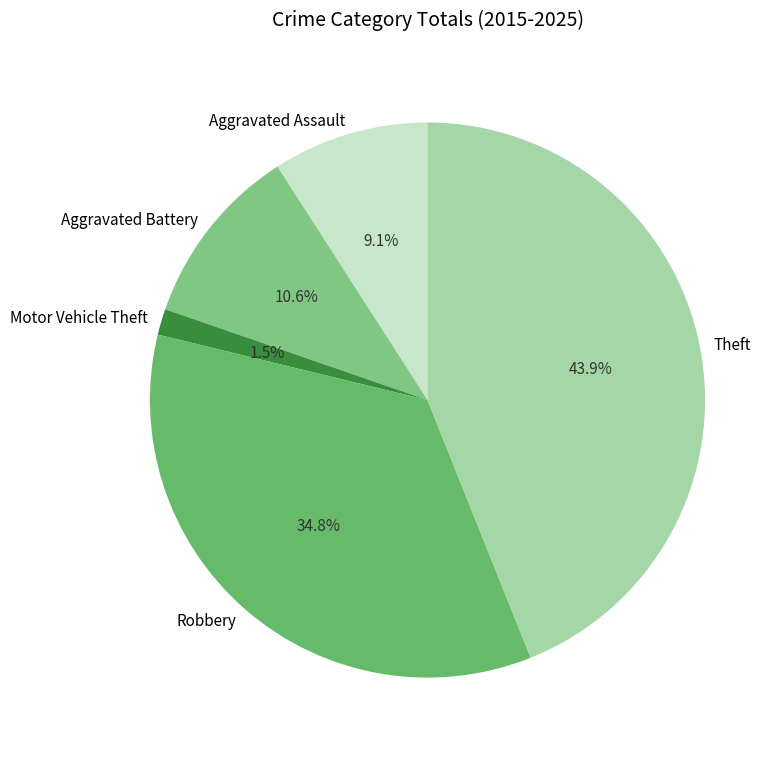

What percentage is the Robbery slice, to the nearest percent?

35%